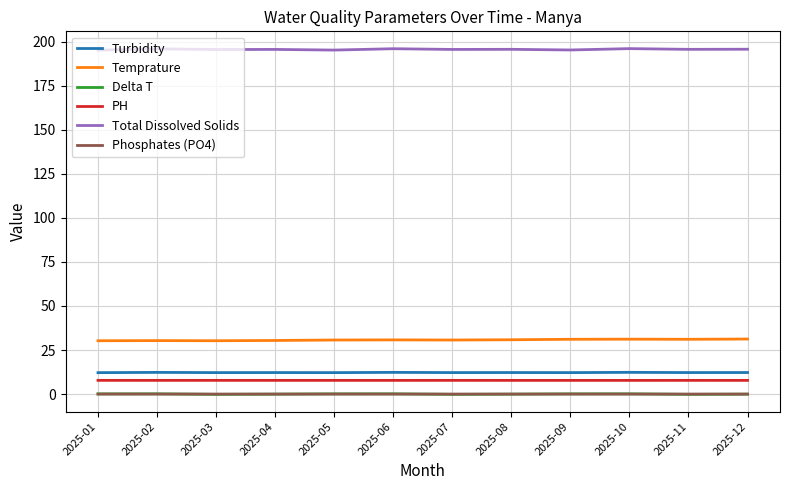

The PH series shows 7.8 at 2025-04. True or false?

True